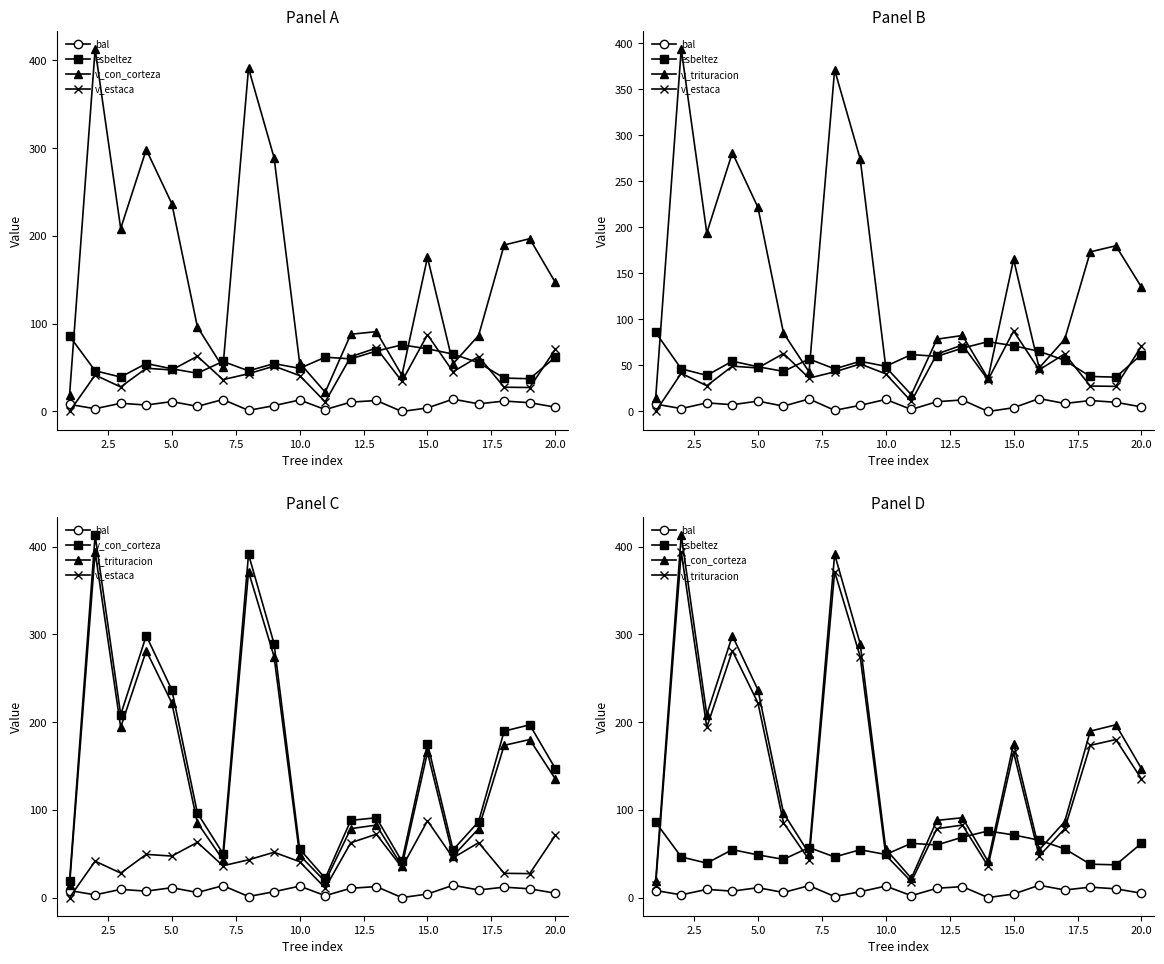

What is the difference between the maximum and minimum values in the esbeltez series?

48.5